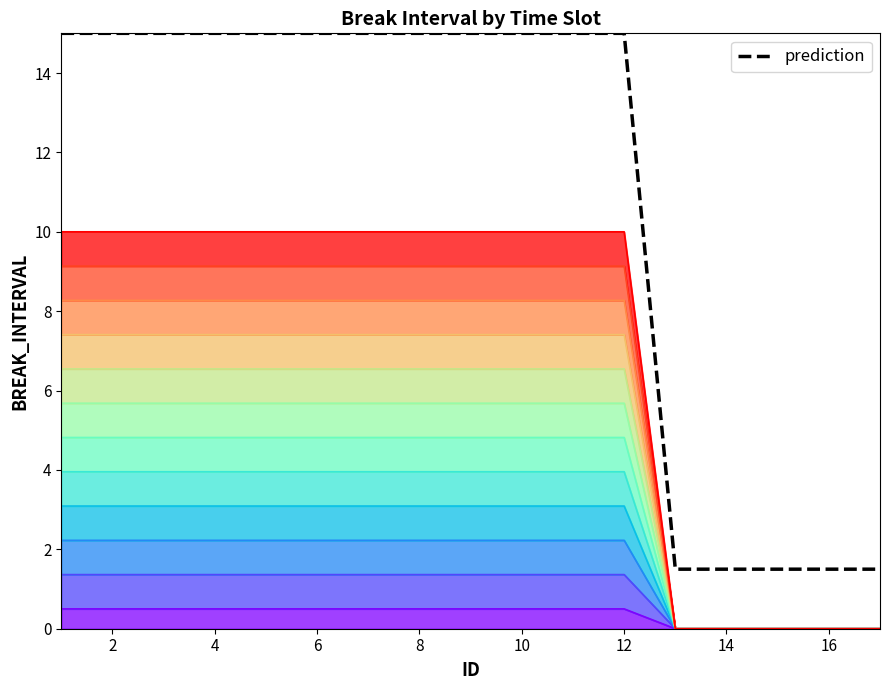

What is the ratio of the value at 16 to the value at 2?

0.1